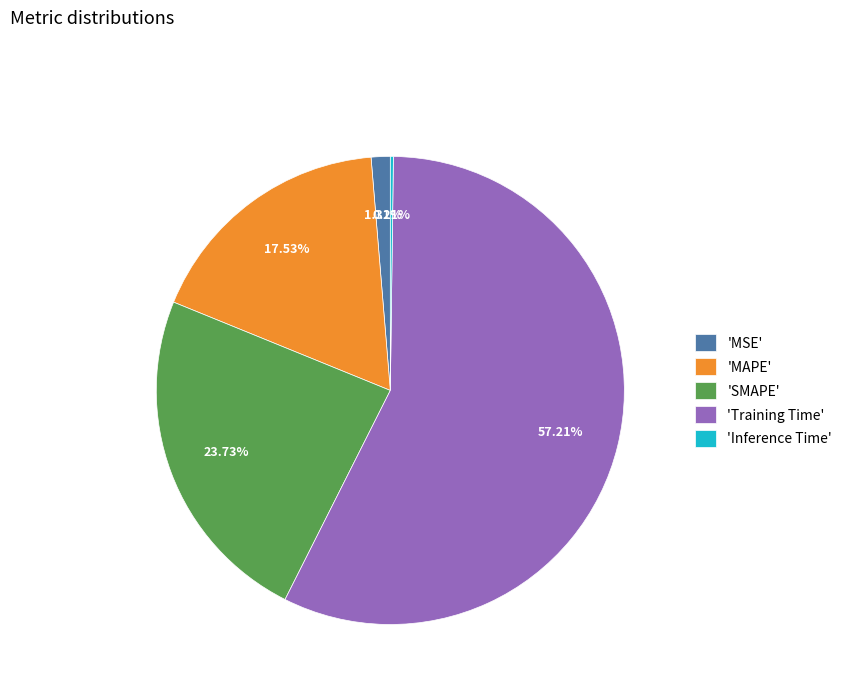

Is the sum of 'MSE' and 'Training Time' greater than half?

Yes